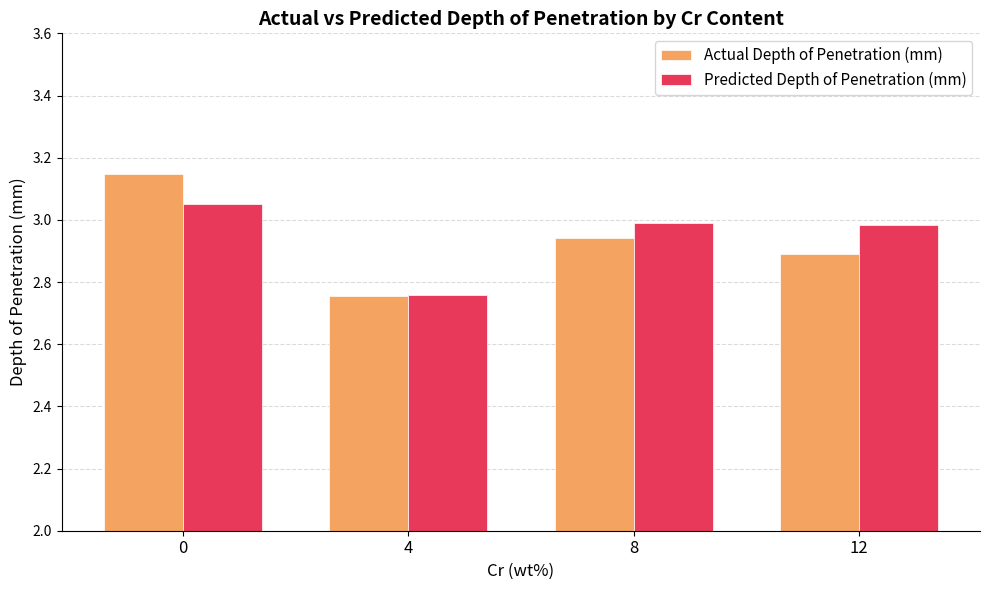

Count the number of data series in this chart.

2